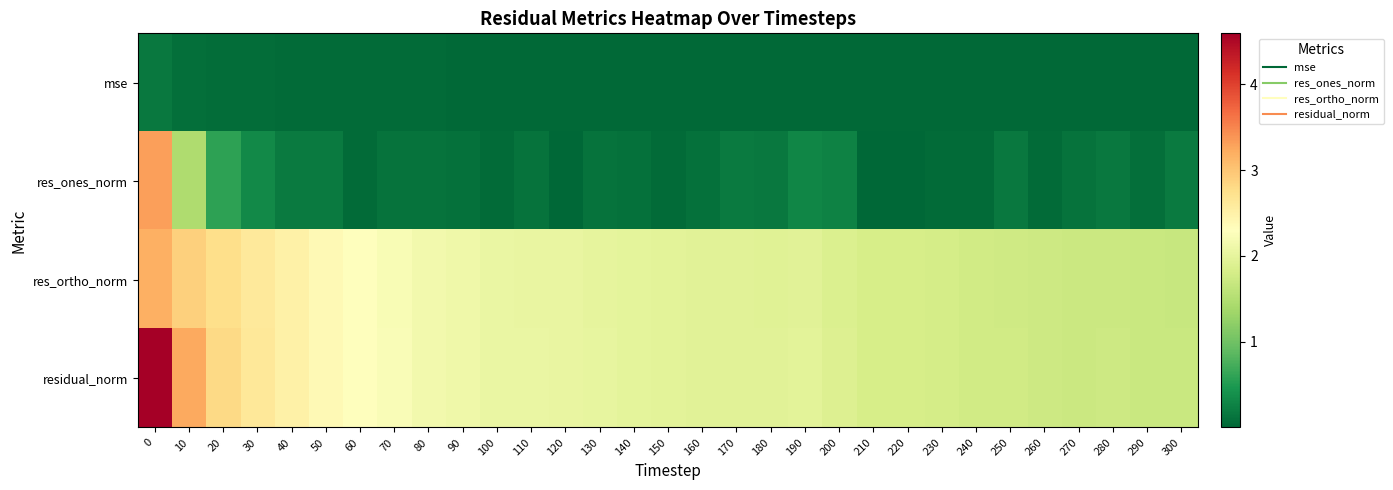

Reading left to right, what are all the values shown in this chart?

mse: 0=0.2	10=0.1	20=0.1	30=0.1	40=0.1	50=0.0	60=0.0	70=0.0	80=0.0	90=0.0	100=0.0	110=0.0	120=0.0	130=0.0	140=0.0	150=0.0	160=0.0	170=0.0	180=0.0	190=0.0	200=0.0	210=0.0	220=0.0	230=0.0	240=0.0	250=0.0	260=0.0	270=0.0	280=0.0	290=0.0	300=0.0
res_ones_norm: 0=3.3	10=1.5	20=0.6	30=0.3	40=0.2	50=0.2	60=0.0	70=0.1	80=0.1	90=0.1	100=0.1	110=0.1	120=0.0	130=0.1	140=0.1	150=0.0	160=0.1	170=0.2	180=0.2	190=0.3	200=0.3	210=0.0	220=0.0	230=0.0	240=0.1	250=0.2	260=0.0	270=0.1	280=0.2	290=0.1	300=0.2
res_ortho_norm: 0=3.2	10=2.9	20=2.7	30=2.6	40=2.5	50=2.4	60=2.3	70=2.2	80=2.1	90=2.1	100=2.1	110=2.0	120=2.0	130=2.0	140=2.0	150=2.0	160=2.0	170=1.9	180=1.9	190=1.9	200=1.9	210=1.8	220=1.8	230=1.8	240=1.8	250=1.8	260=1.7	270=1.7	280=1.7	290=1.7	300=1.7
residual_norm: 0=4.6	10=3.2	20=2.8	30=2.6	40=2.5	50=2.4	60=2.3	70=2.2	80=2.1	90=2.1	100=2.1	110=2.0	120=2.0	130=2.0	140=2.0	150=2.0	160=2.0	170=2.0	180=1.9	190=2.0	200=1.9	210=1.8	220=1.8	230=1.8	240=1.8	250=1.8	260=1.7	270=1.7	280=1.7	290=1.7	300=1.7